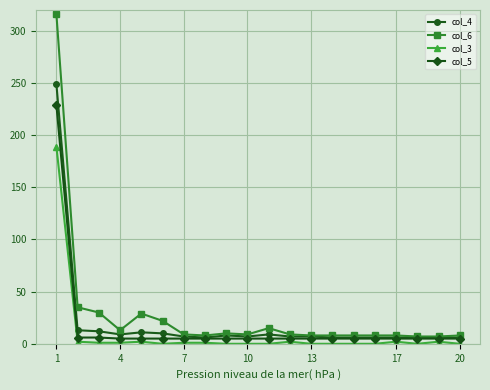

List the series in order of their peak value, lowest first.

col_3, col_5, col_4, col_6